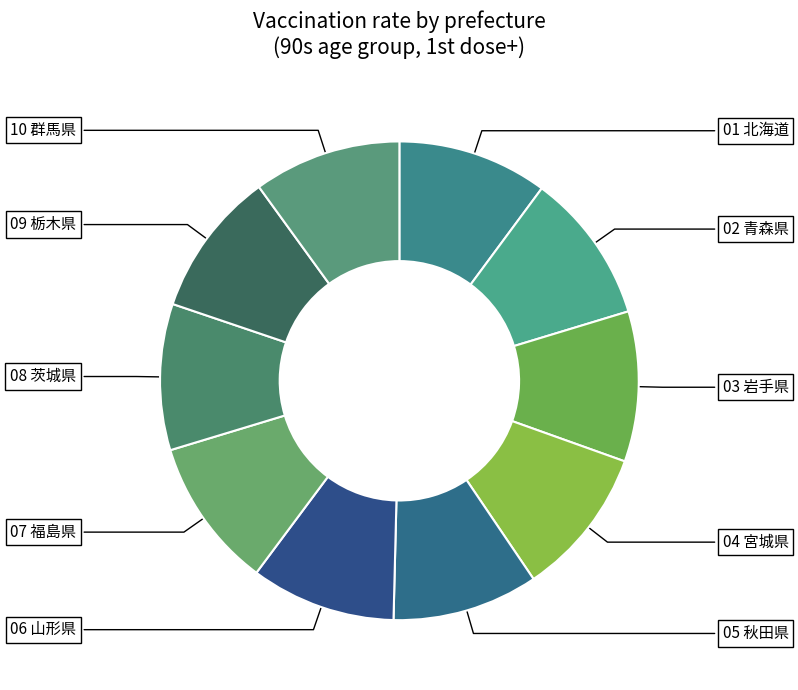

How many slices are in this pie chart?

10